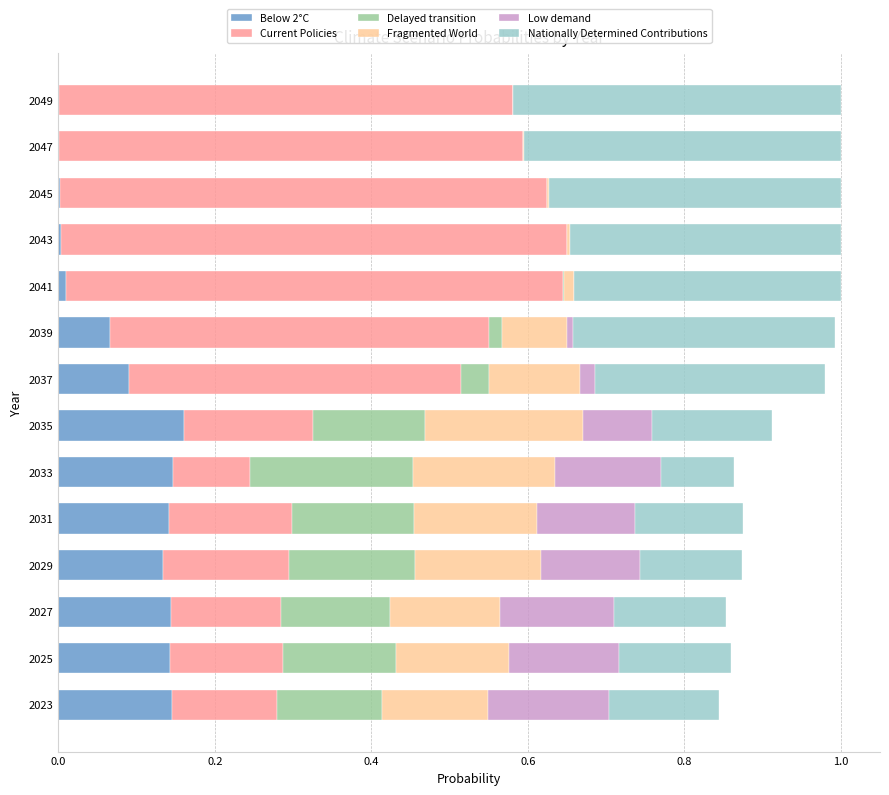

What is the total value across all series at 2031?

0.9